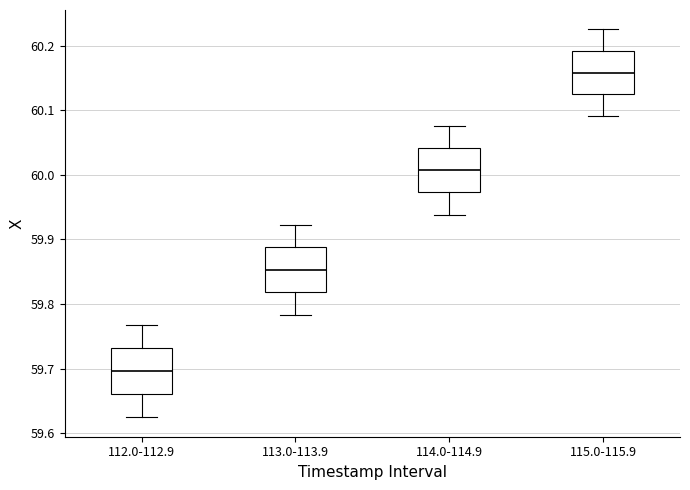

Which box's median line is the lowest?

112.0-112.9